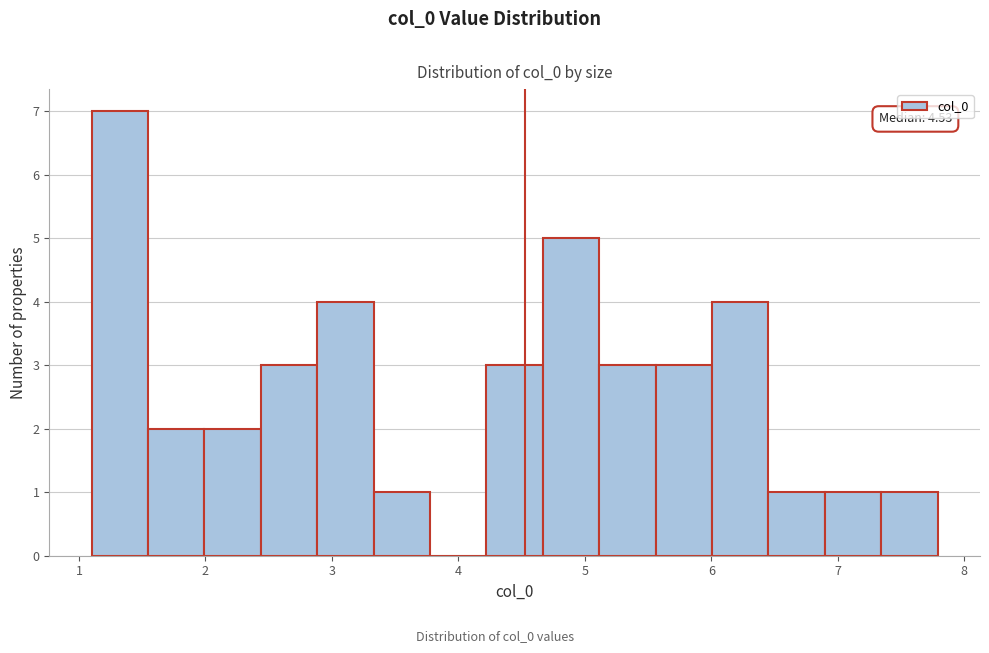

Over which range of the x-axis is the bar tallest?

1.1 to 1.5